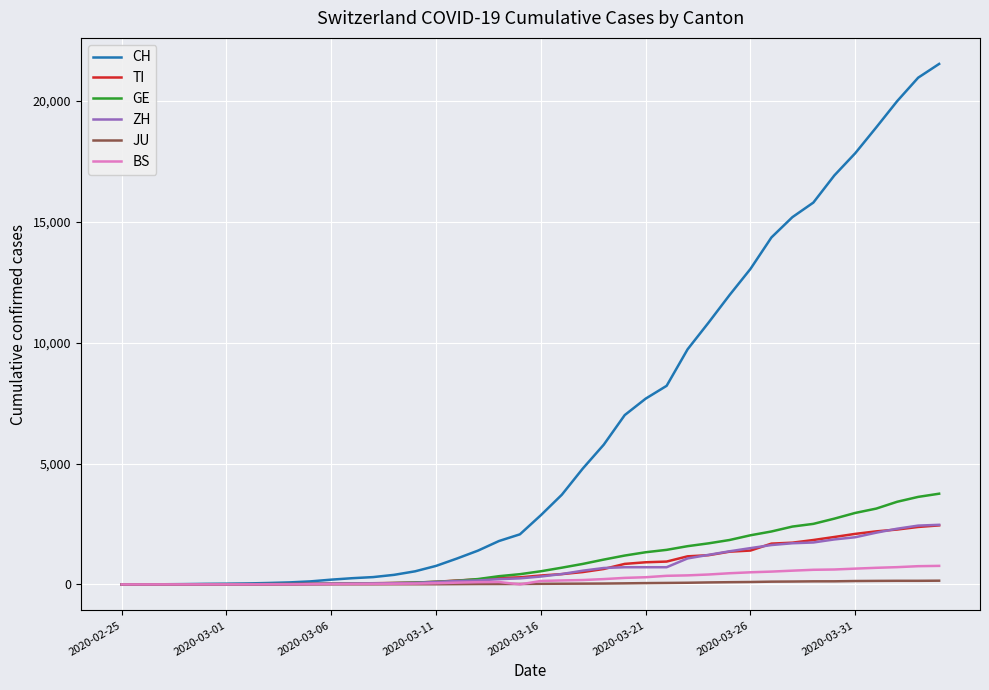

What is the greatest value displayed?

21535